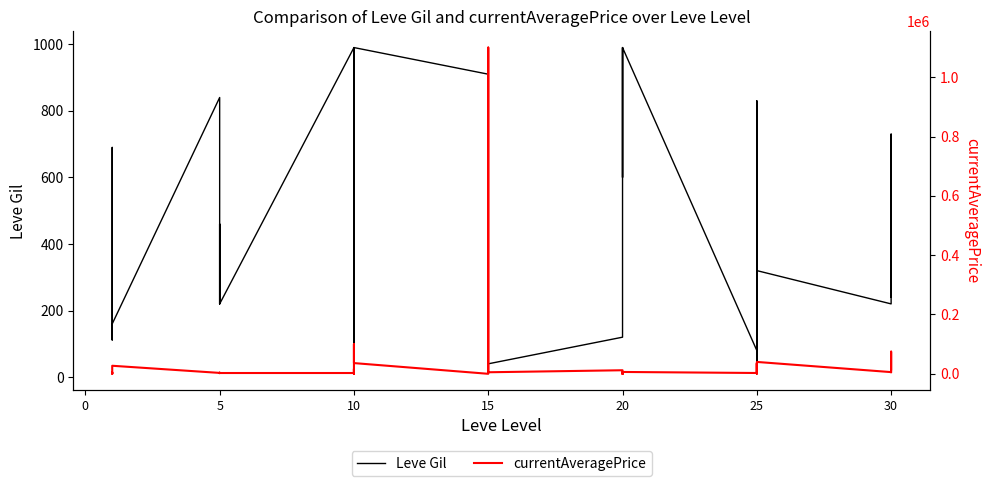

What are all the series names shown in the legend?

Leve Gil, currentAveragePrice